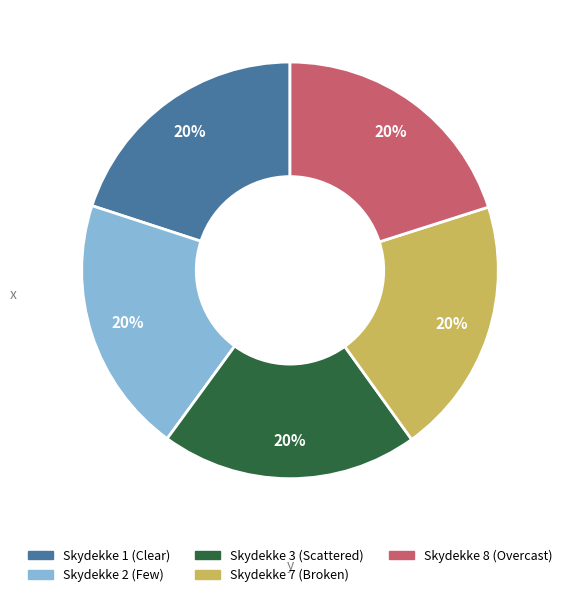

To the nearest percent, what is the average slice percentage?

20%